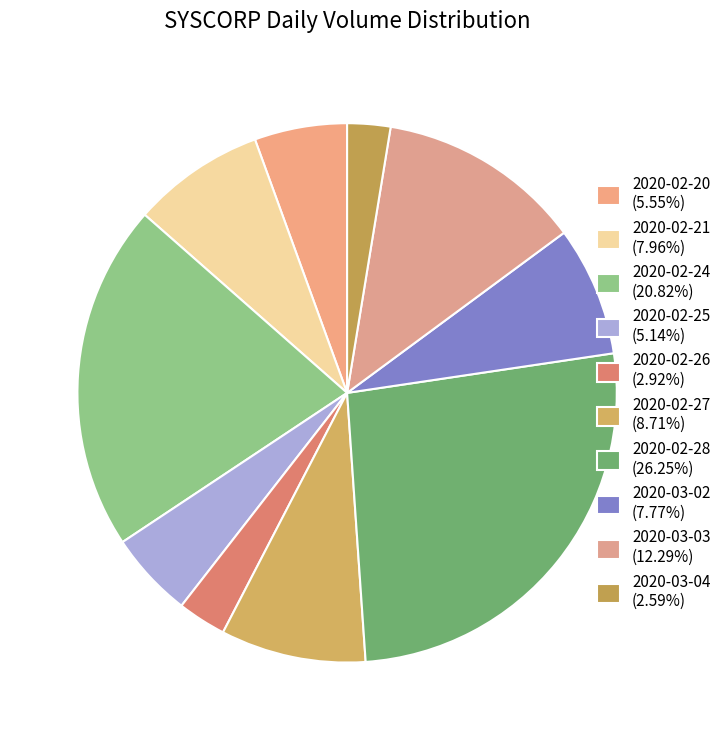

Between 2020-02-24 and 2020-02-21, which is larger?

2020-02-24